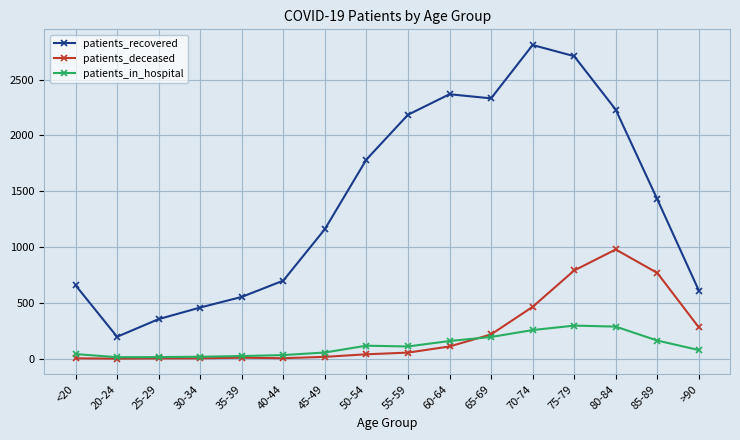

Is this an area chart (filled region under the line)?

No